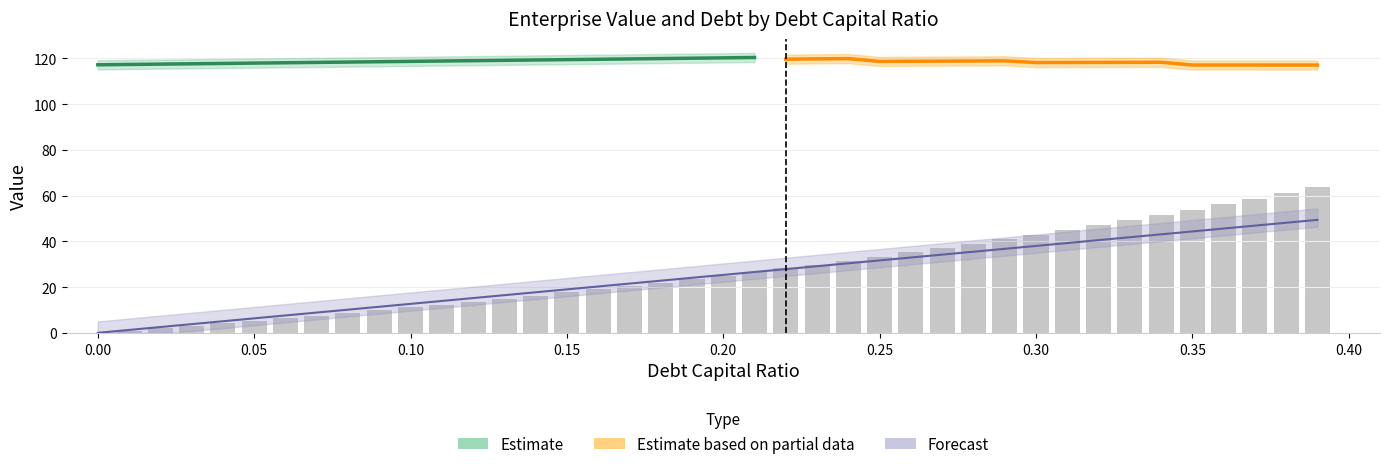

The value at 0.15 is 17.6. True or false?

True